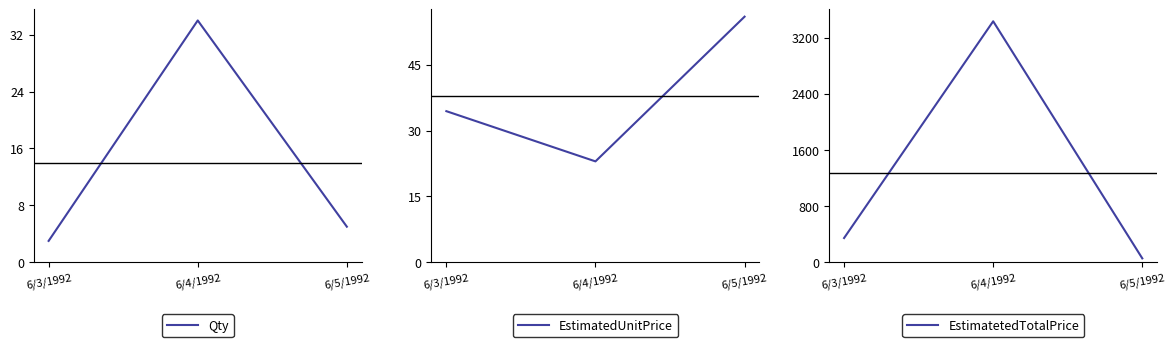

At how many categories does at least one series exceed 1236?

1